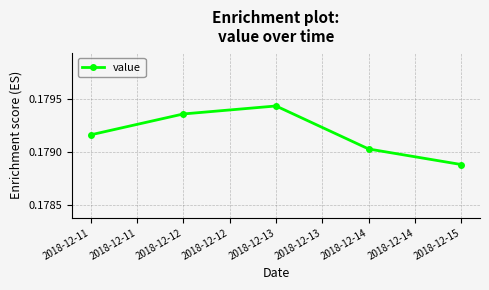

The chart shows a value of 0.1 at 2018-12-14. True or false?

False